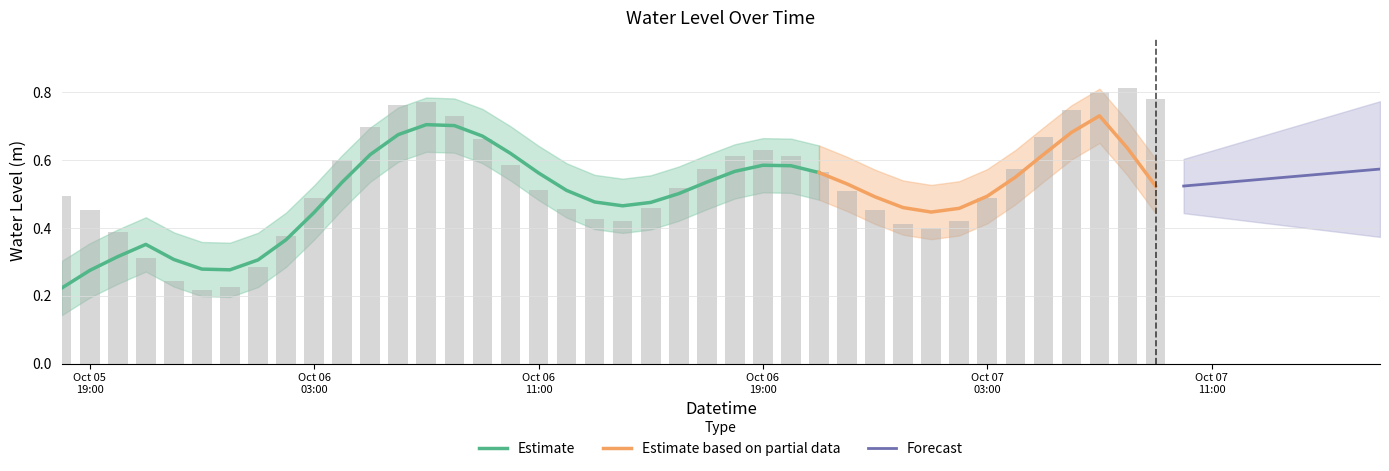

What is the value of the 8th bar from the left?

0.3